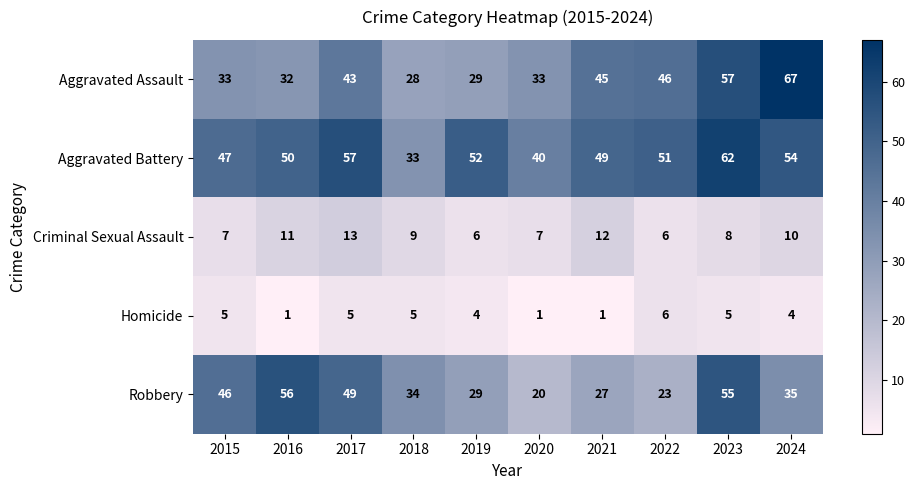

How many distinct data groups are displayed?

5